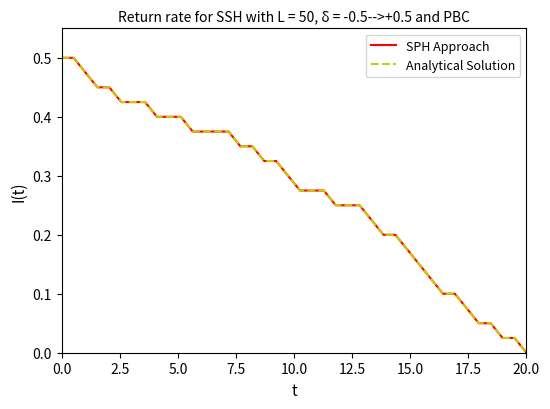

What are all the series names shown in the legend?

SPH Approach, Analytical Solution